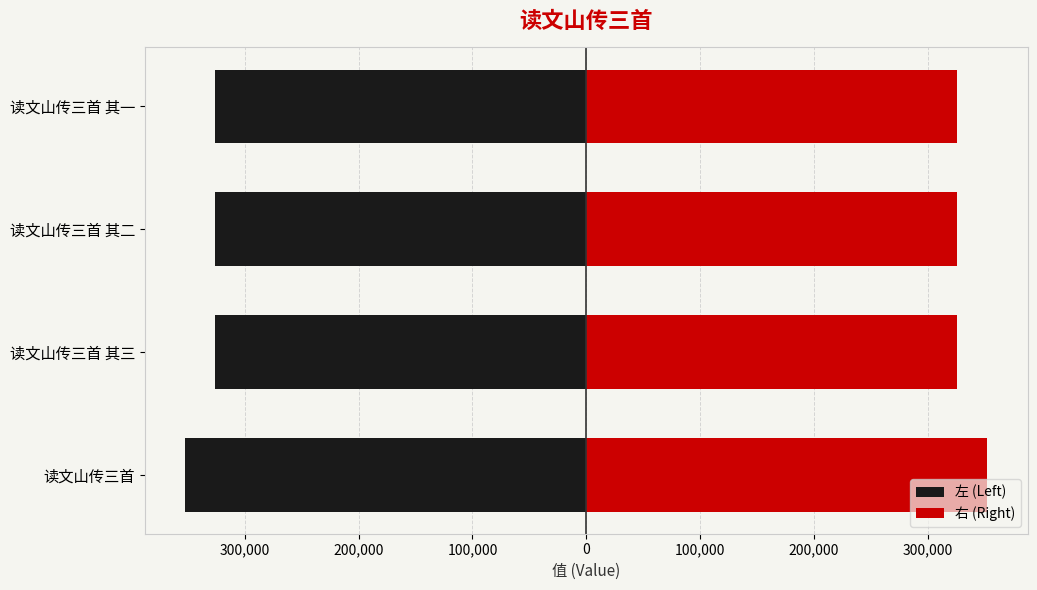

True or false: 左 (Left) has a value of -177410.1 at 读文山传三首 其一.

False